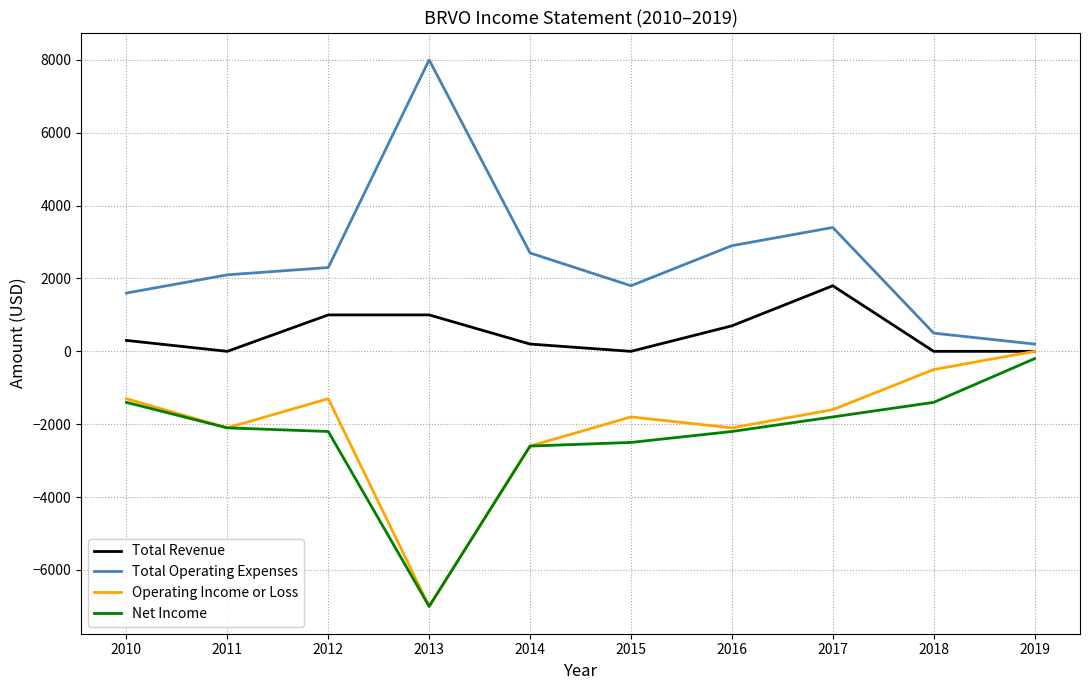

Rank the series by their maximum value, from highest to lowest.

Total Operating Expenses, Total Revenue, Operating Income or Loss, Net Income